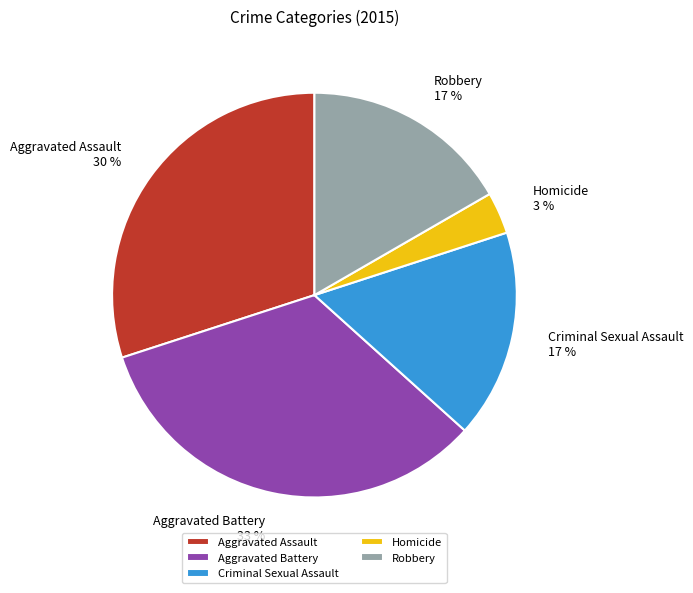

Count the number of slices in the pie.

5